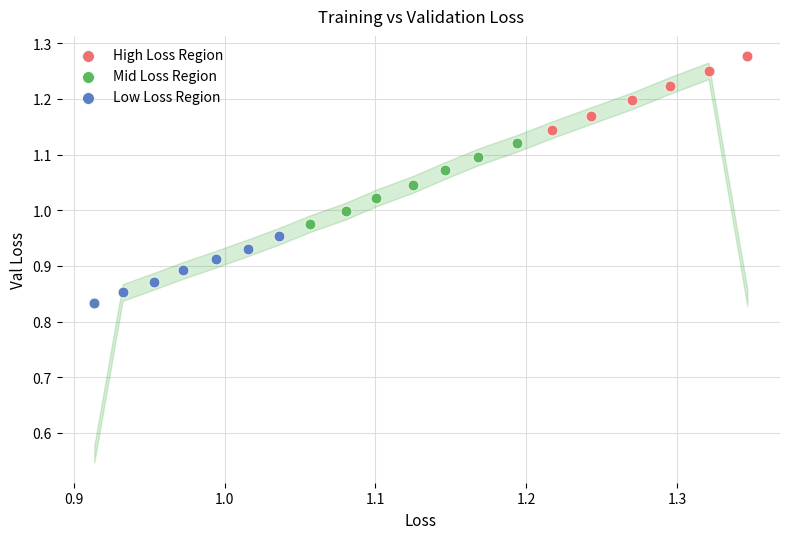

Which series has the widest spread of Y values?

Mid Loss Region